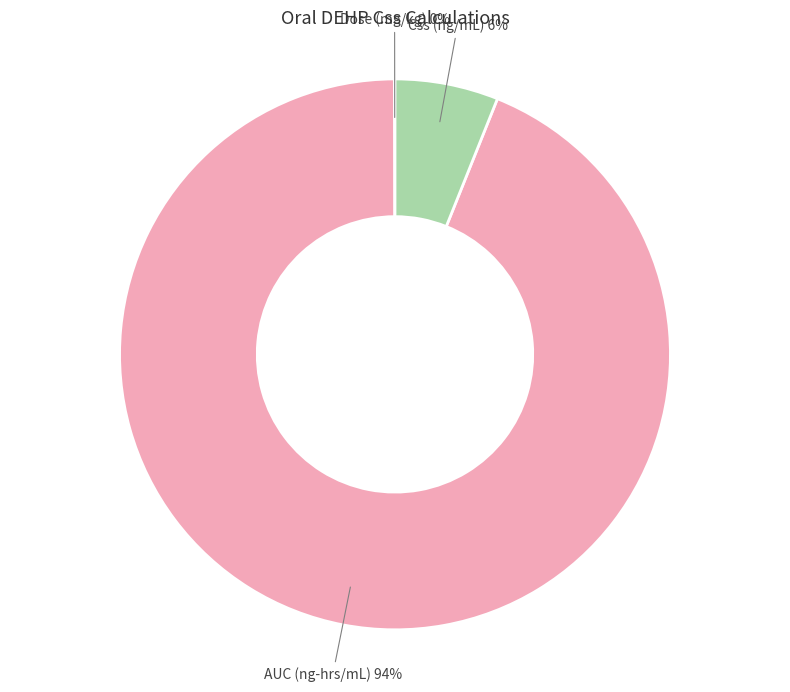

To the nearest percent, what is the average slice percentage?

33%